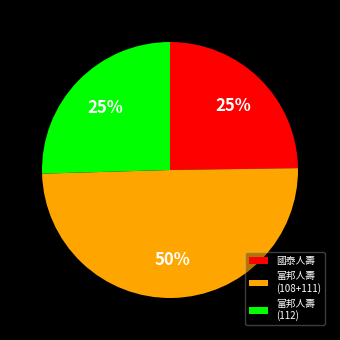

The 國泰人壽 slice represents 38% of the pie. True or false?

False